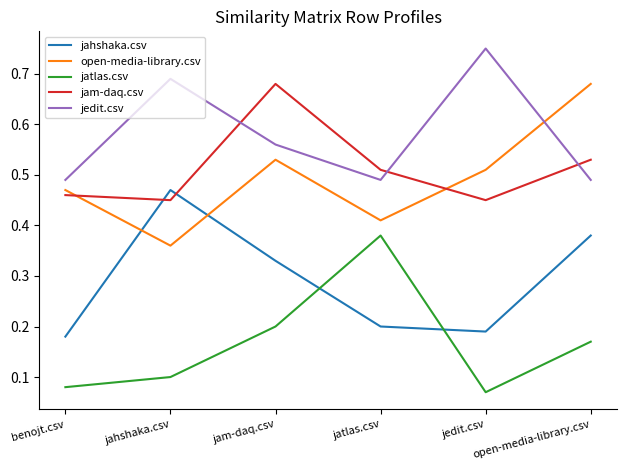

How many distinct data groups are displayed?

5